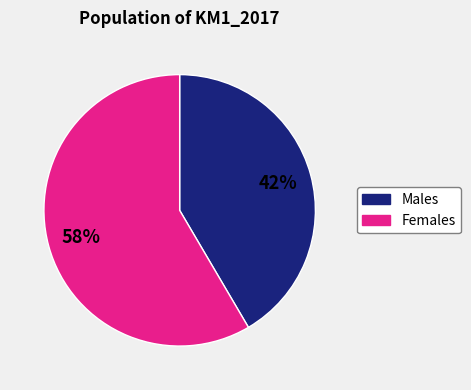

How many segments does this pie chart have?

2